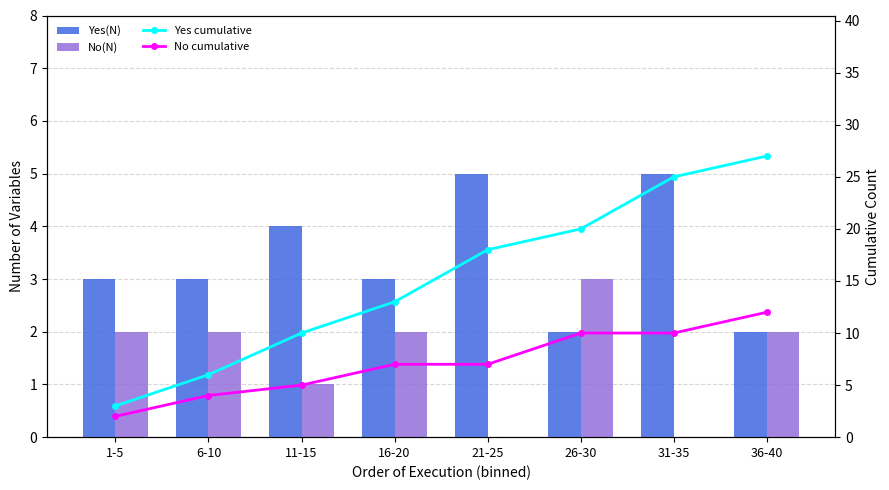

What position from the left is 16-20?

4